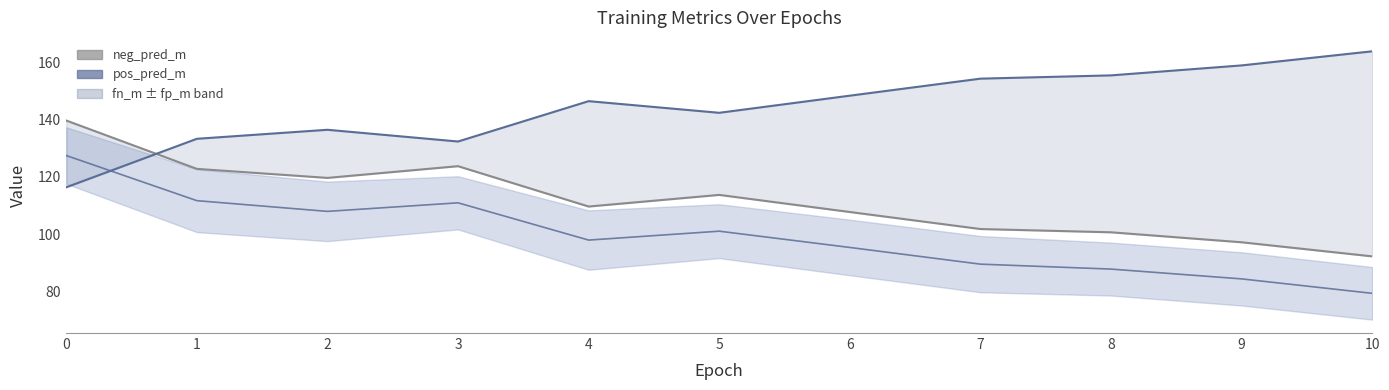

Is this an area chart (filled region under the line)?

No